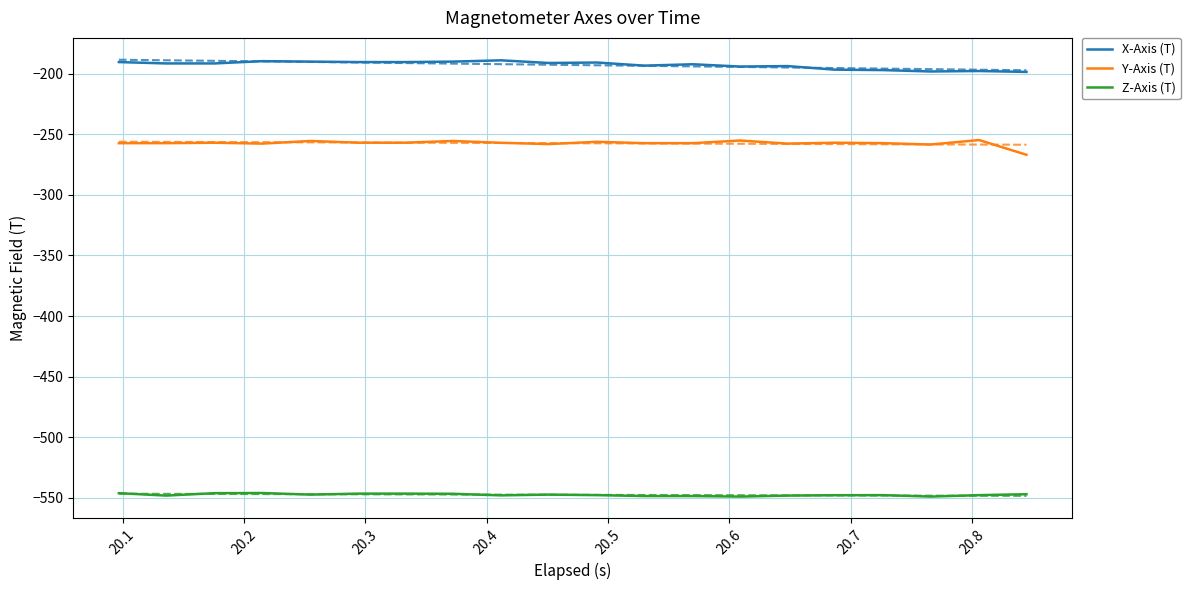

How many data points in Y-Axis (T) are above -257?

5